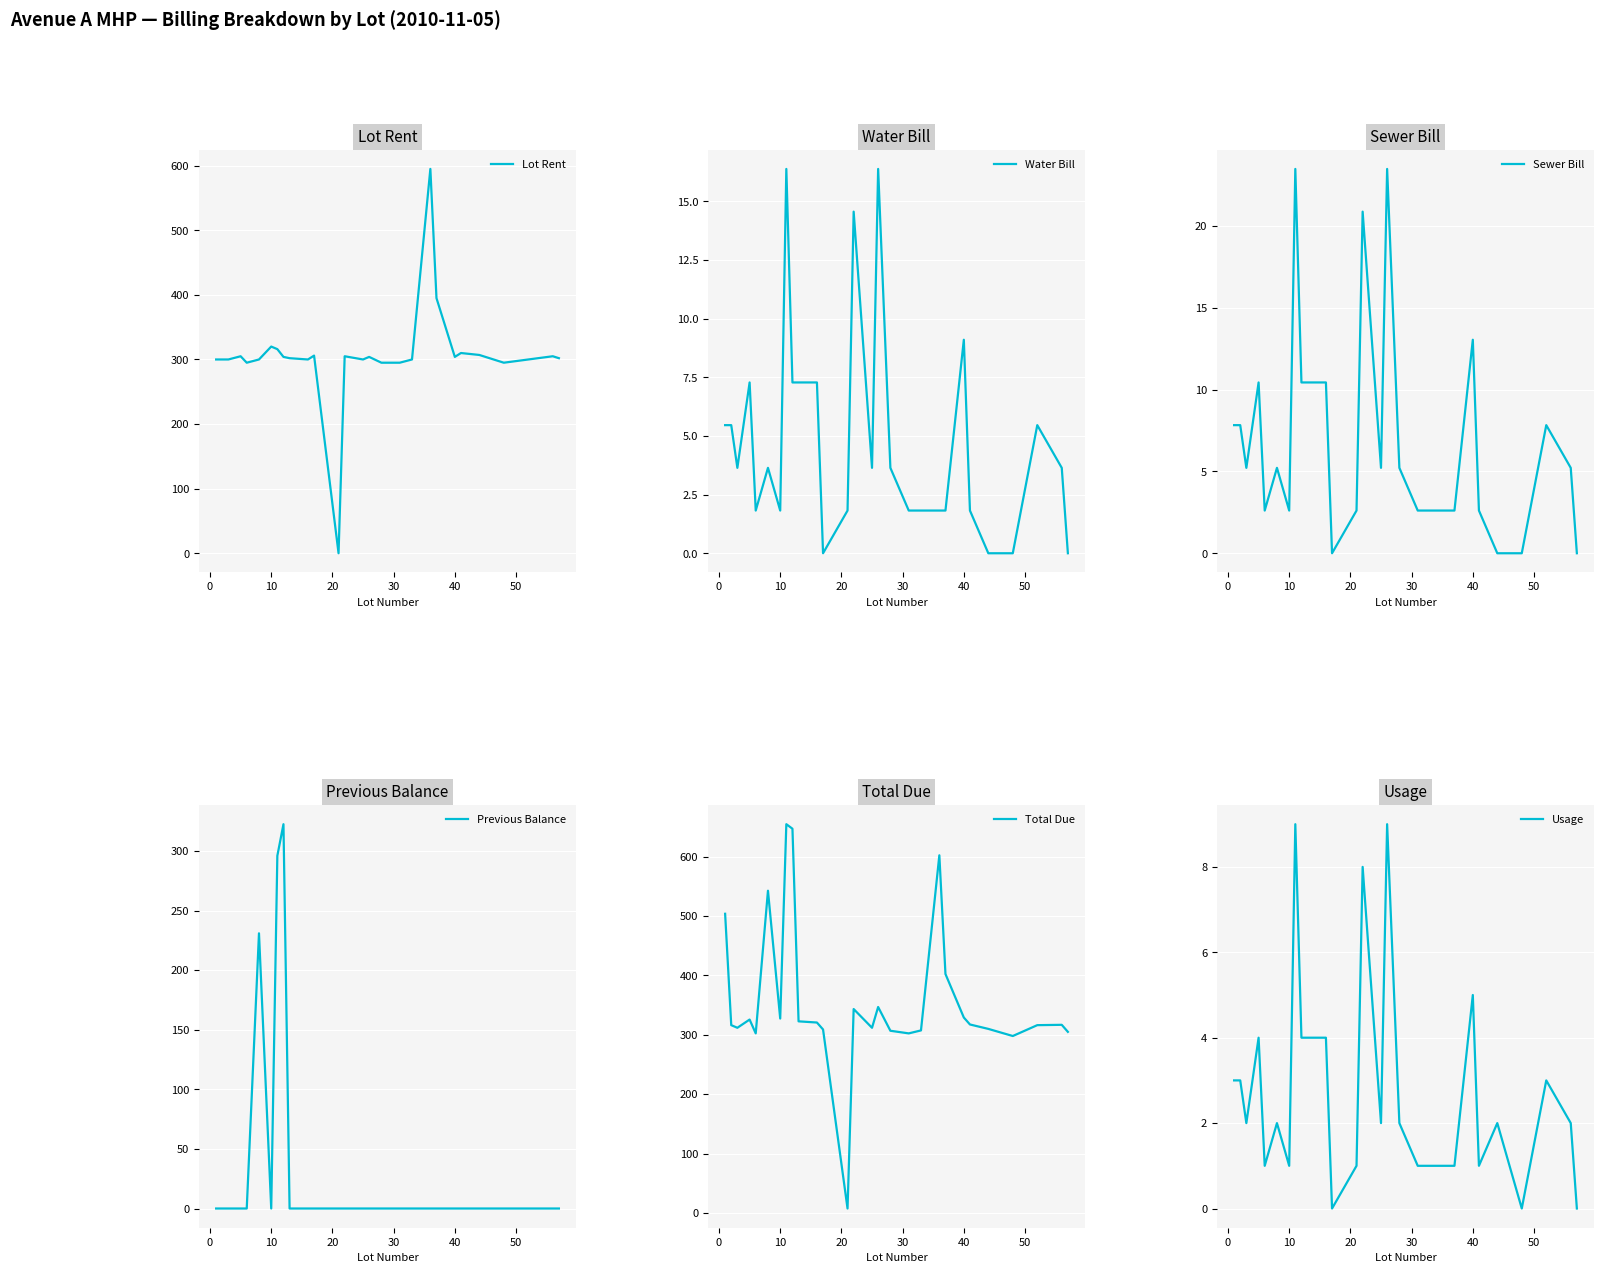

What is the highest value of the Lot Rent series?

595